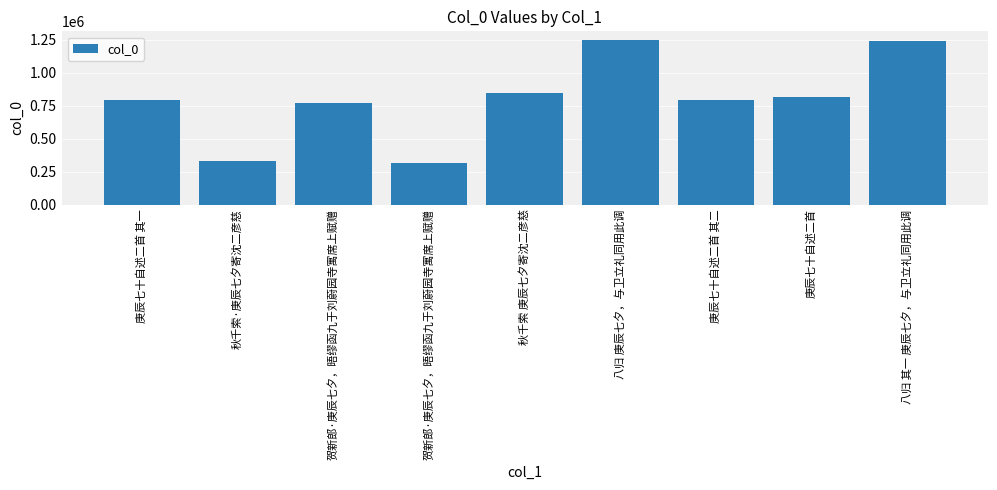

Approximately how many times larger is the value at 八归 其一 庚辰七夕，与卫立礼同用此调 compared to 庚辰七十自述二首?

1.5